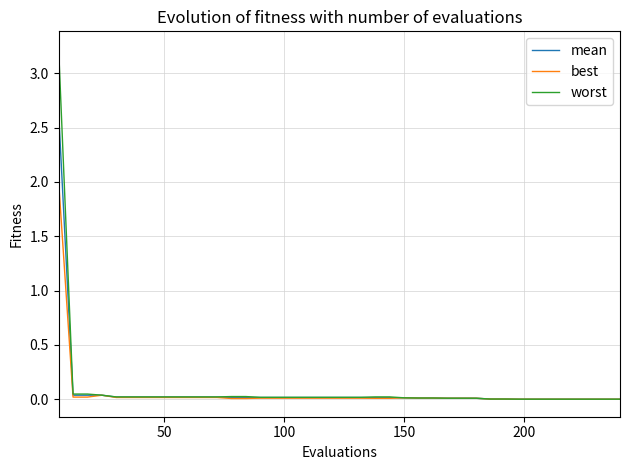

What is the highest value of the worst series?

3.2